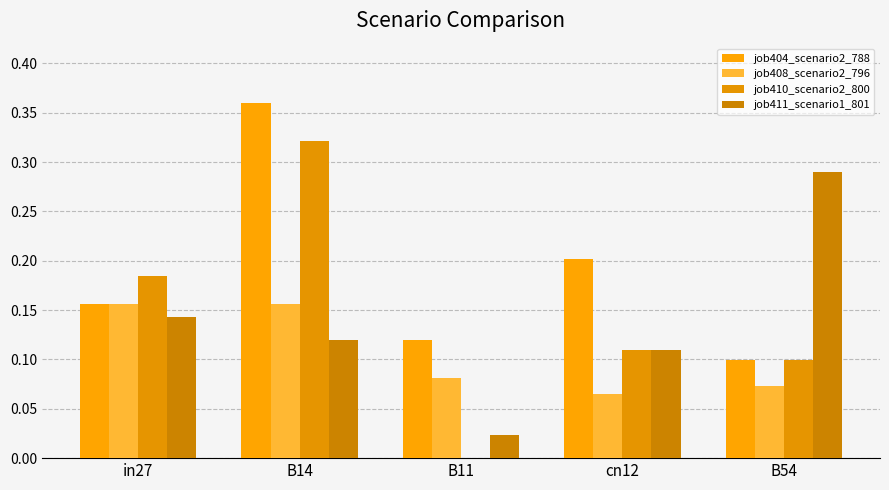

What are all the series names shown in the legend?

job404_scenario2_788, job408_scenario2_796, job410_scenario2_800, job411_scenario1_801